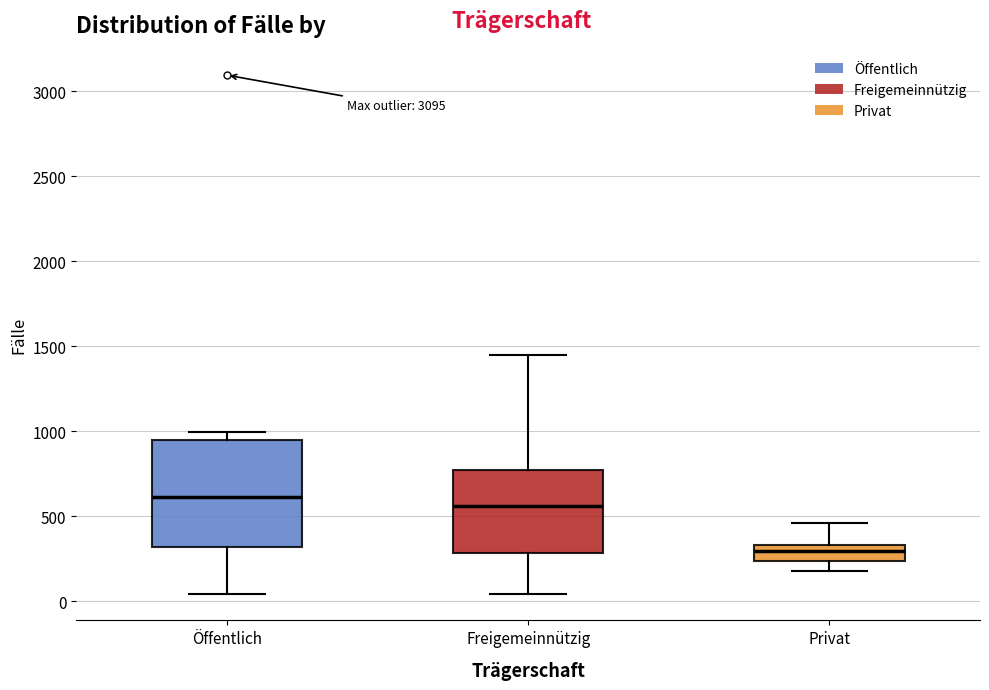

Which box has the lowest median line?

Privat